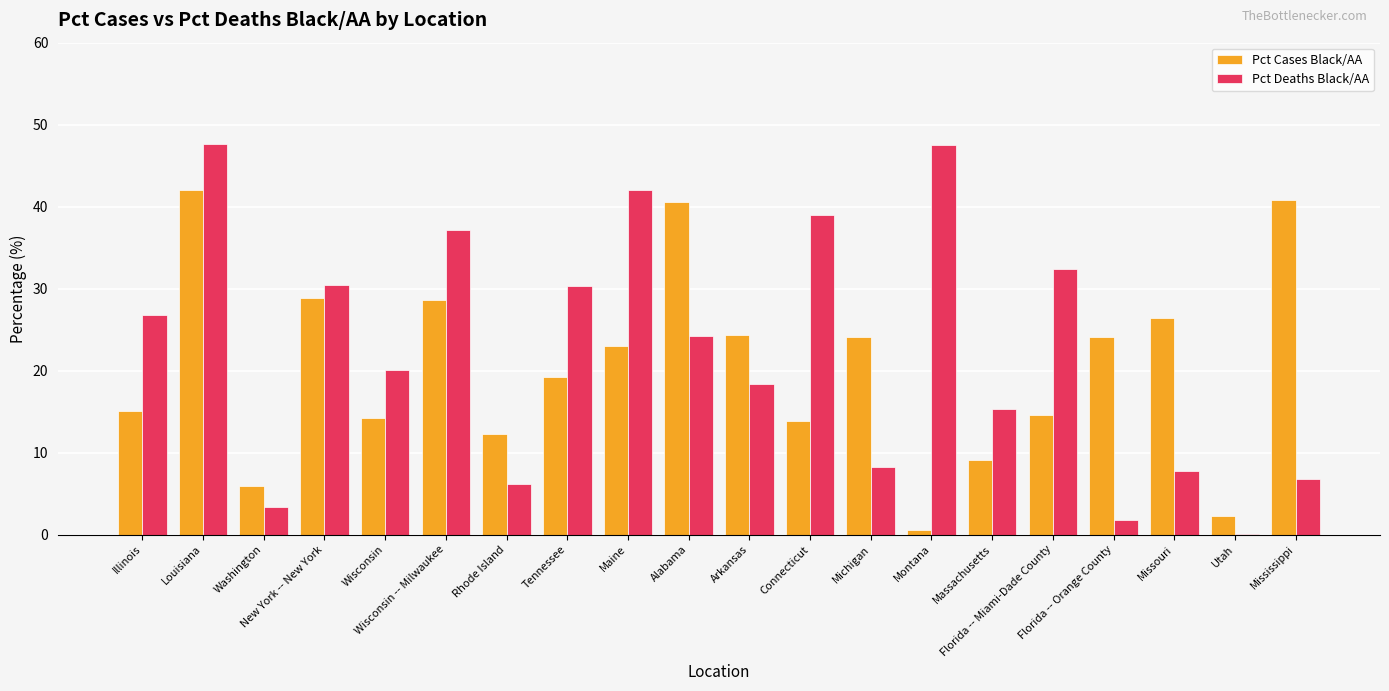

Is the value of Pct Deaths Black/AA at Tennessee greater than the value of Pct Cases Black/AA at Connecticut?

Yes